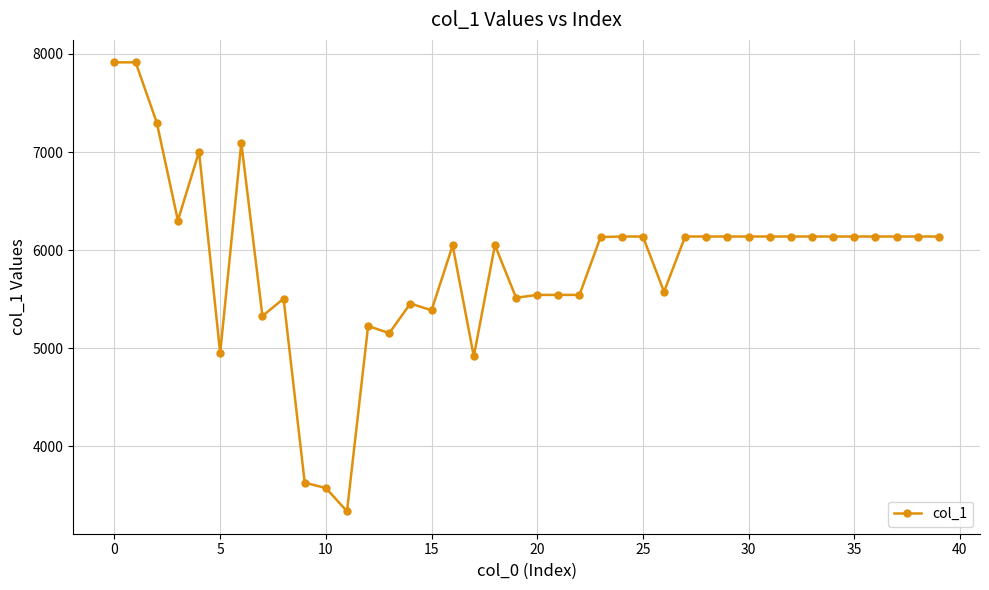

What is the difference between the second highest and minimum values?

4575